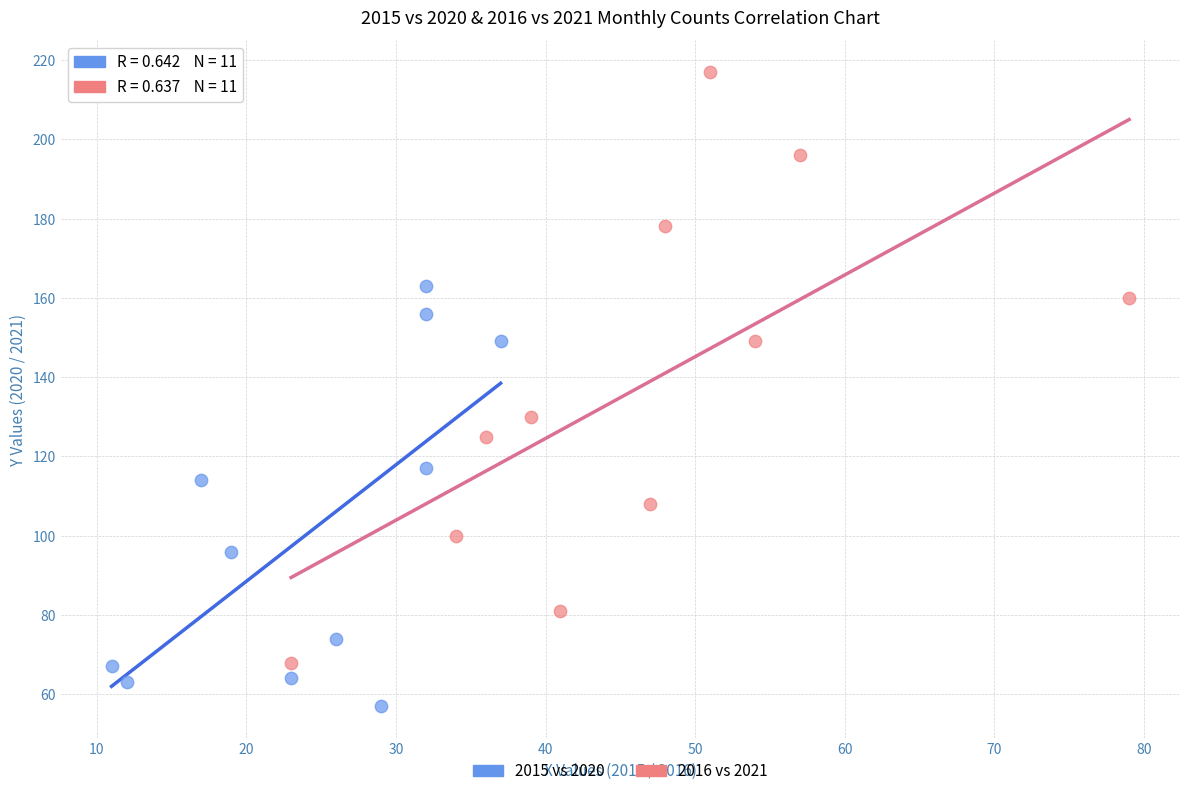

Which series reaches the maximum Y coordinate?

2016 vs 2021